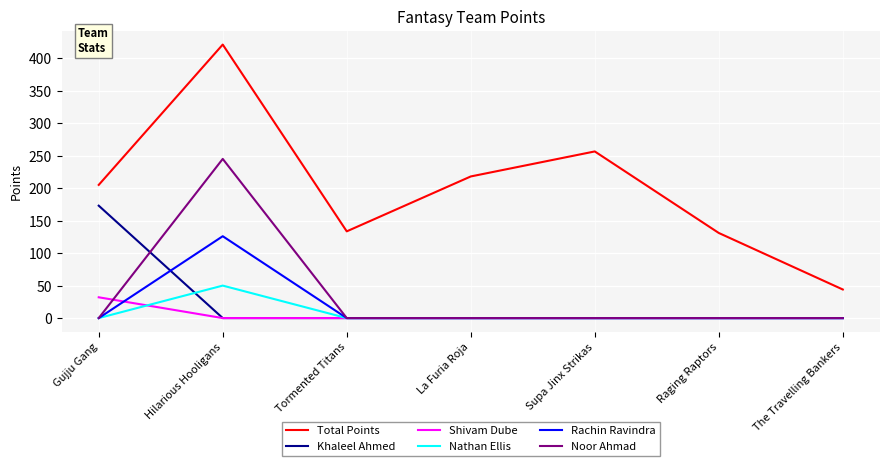

Reading left to right, what are all the values shown in this chart?

Total Points: Gujju Gang=205.0	Hilarious Hooligans=421.0	Tormented Titans=133.5	La Furia Roja=218.0	Supa Jinx Strikas=256.5	Raging Raptors=131.0	The Travelling Bankers=44.0
Khaleel Ahmed: Gujju Gang=173.0	Hilarious Hooligans=0.0	Tormented Titans=0.0	La Furia Roja=0.0	Supa Jinx Strikas=0.0	Raging Raptors=0.0	The Travelling Bankers=0.0
Shivam Dube: Gujju Gang=32.0	Hilarious Hooligans=0.0	Tormented Titans=0.0	La Furia Roja=0.0	Supa Jinx Strikas=0.0	Raging Raptors=0.0	The Travelling Bankers=0.0
Nathan Ellis: Gujju Gang=0.0	Hilarious Hooligans=50.0	Tormented Titans=0.0	La Furia Roja=0.0	Supa Jinx Strikas=0.0	Raging Raptors=0.0	The Travelling Bankers=0.0
Rachin Ravindra: Gujju Gang=0.0	Hilarious Hooligans=126.0	Tormented Titans=0.0	La Furia Roja=0.0	Supa Jinx Strikas=0.0	Raging Raptors=0.0	The Travelling Bankers=0.0
Noor Ahmad: Gujju Gang=0.0	Hilarious Hooligans=245.0	Tormented Titans=0.0	La Furia Roja=0.0	Supa Jinx Strikas=0.0	Raging Raptors=0.0	The Travelling Bankers=0.0